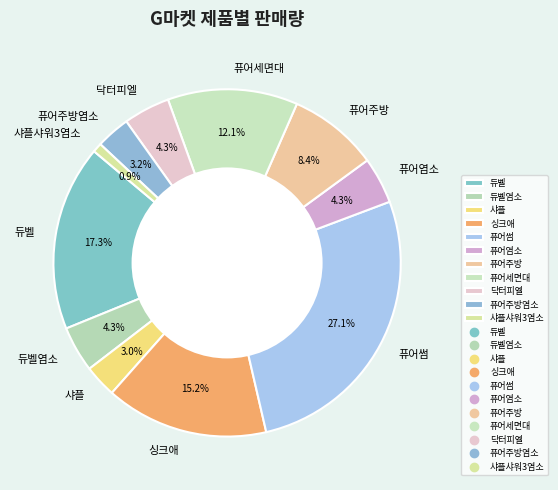

How much of the chart is everything except 샤플샤워3염소?

99.1%